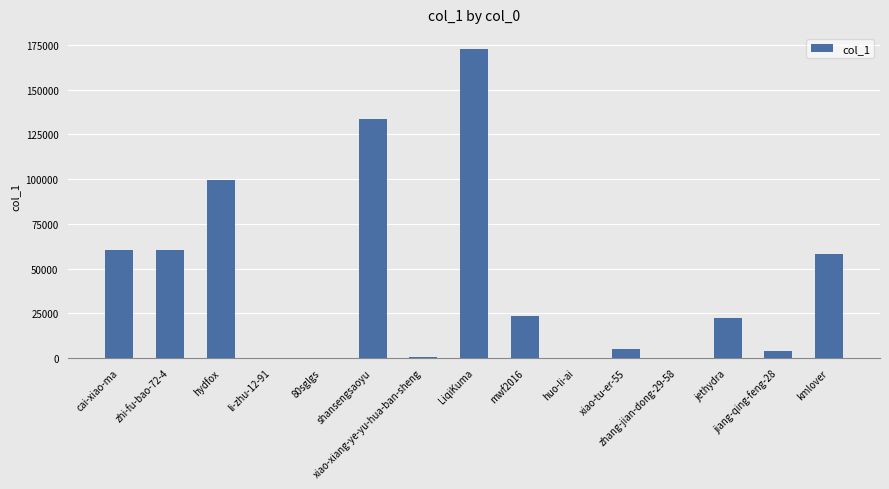

Are the bars horizontal?

No